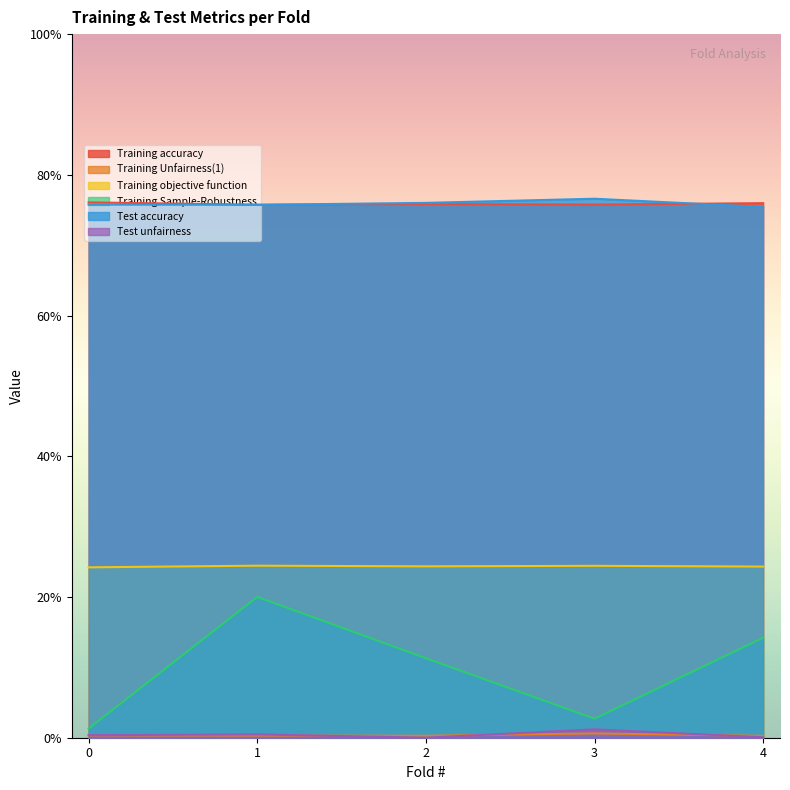

At how many categories does at least one series exceed 0?

5